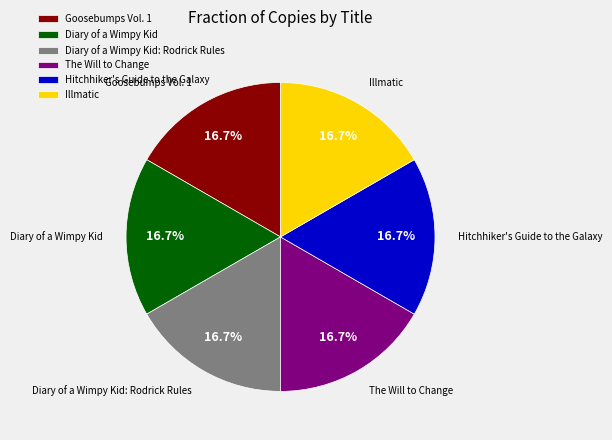

Is it true that Goosebumps Vol. 1 is 27% of the pie?

False